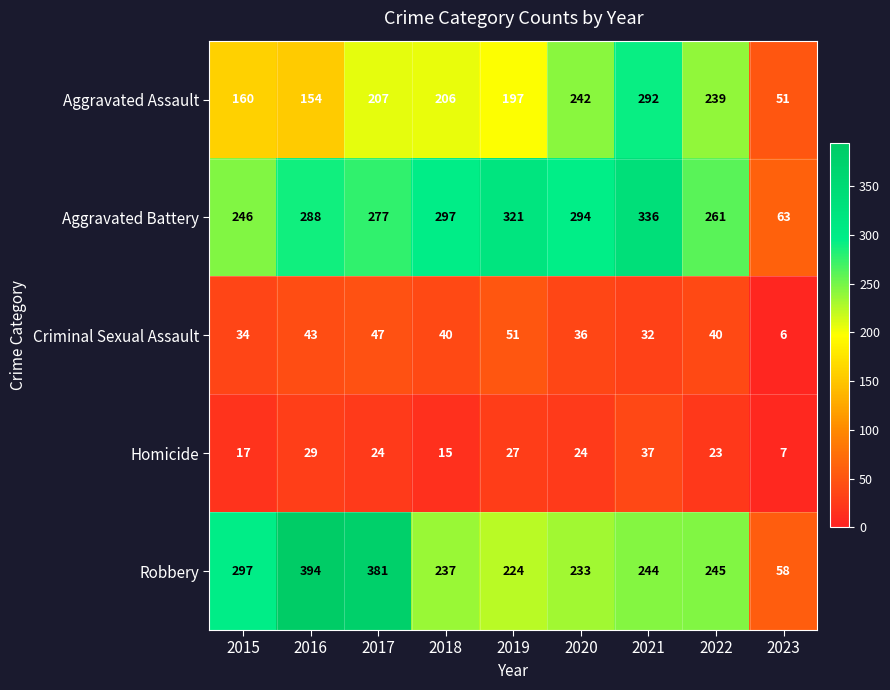

What is the total value across all series at 2022?

808